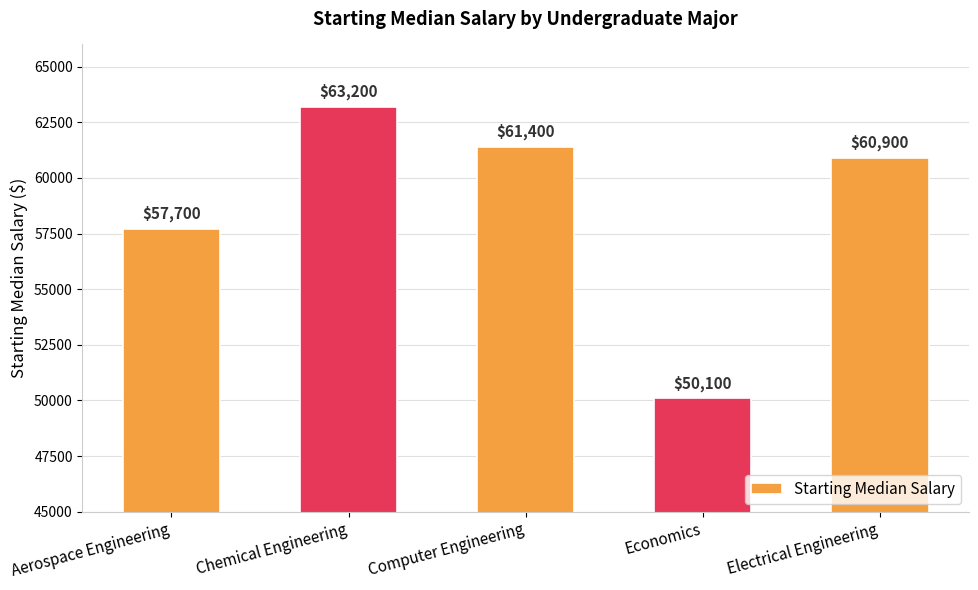

What is the sum of all values?

293300